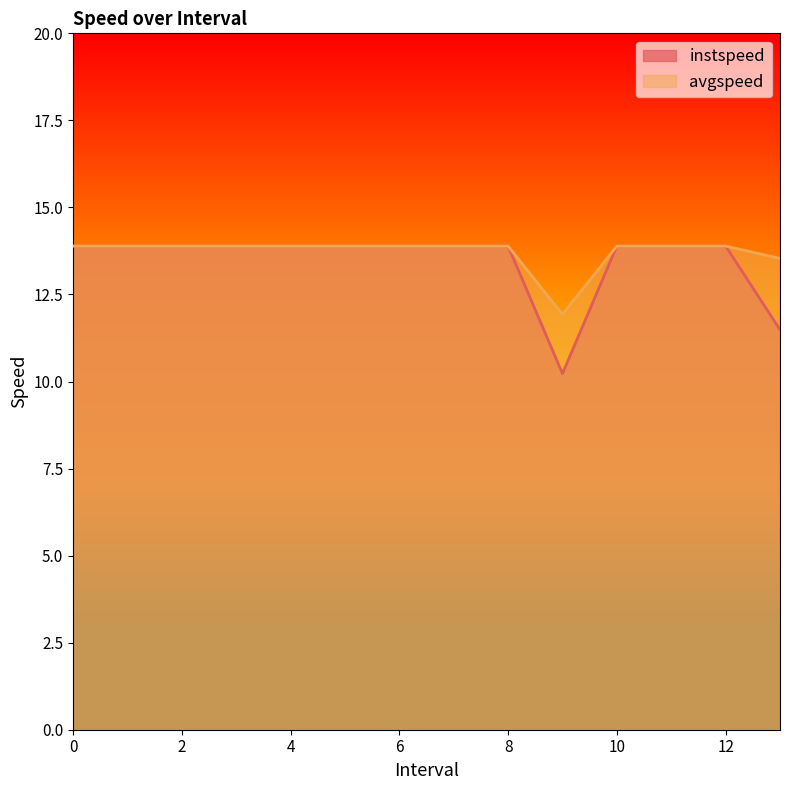

How many interior local valleys does the instspeed series have?

1